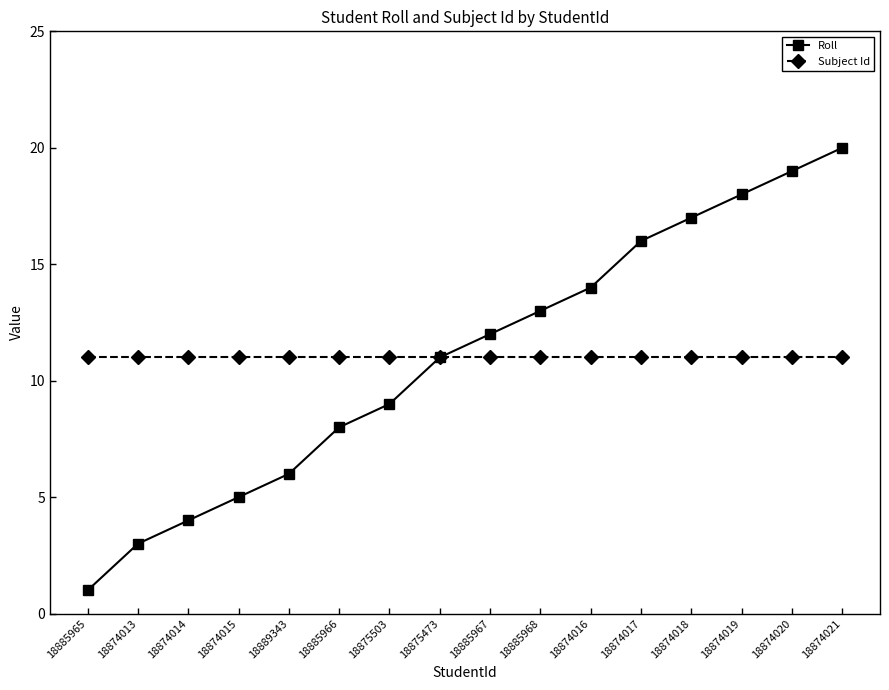

List the series in order of their peak value, lowest first.

Subject Id, Roll